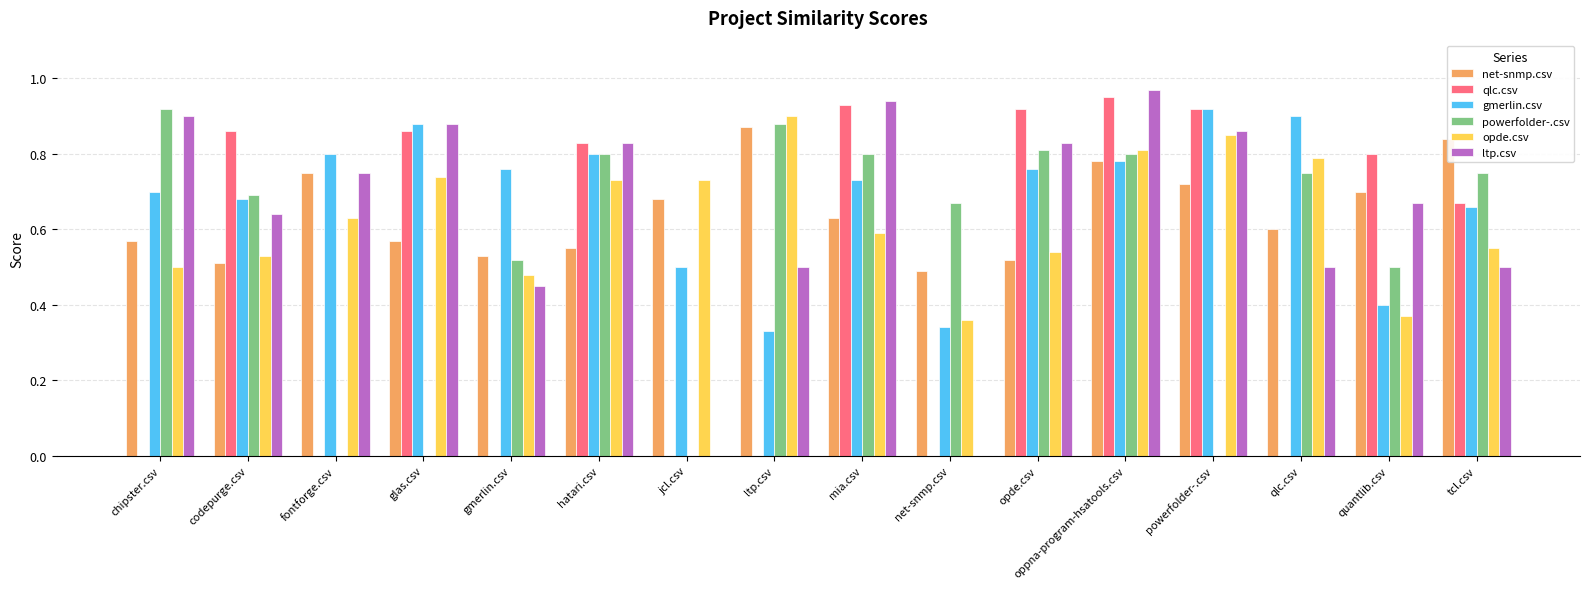

The opde.csv series shows 1.4 at qlc.csv. True or false?

False